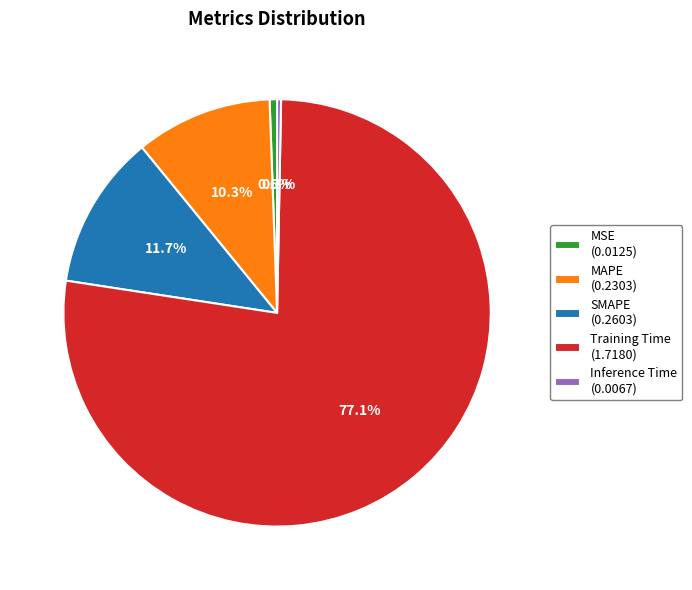

Which slice represents more than half of the pie?

Training Time